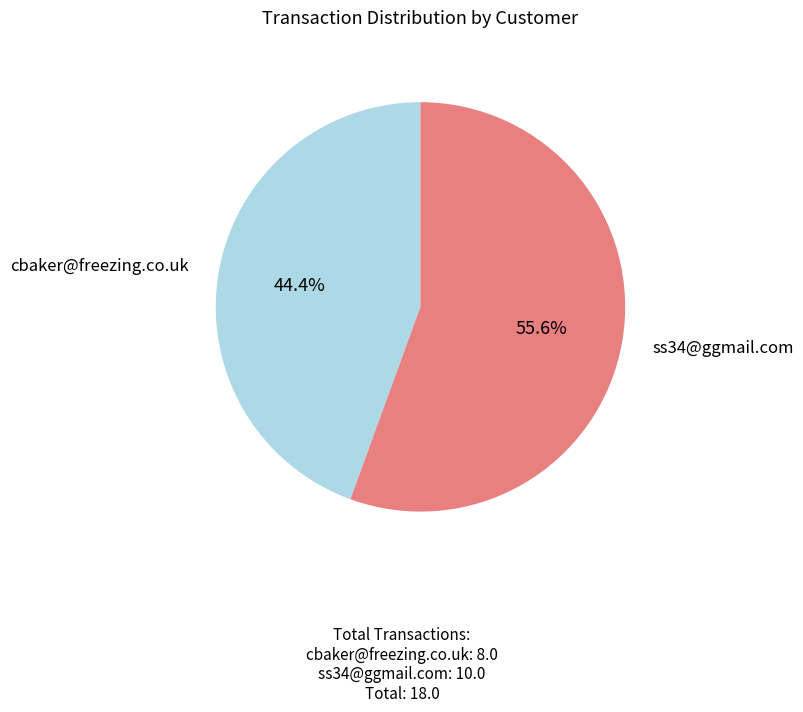

Is there a majority slice in this chart?

Yes